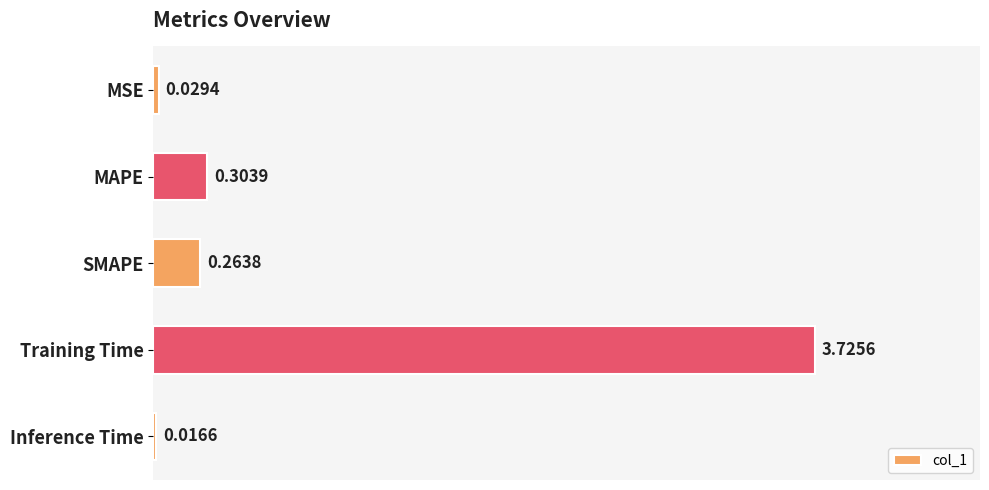

What is the change in value from MAPE to Training Time?

+3.4